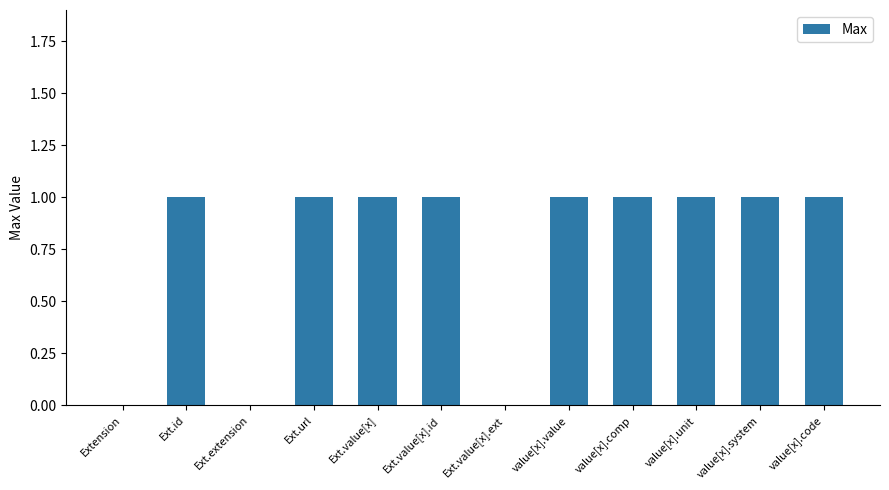

The chart shows a value of 1 at value[x].value. True or false?

True